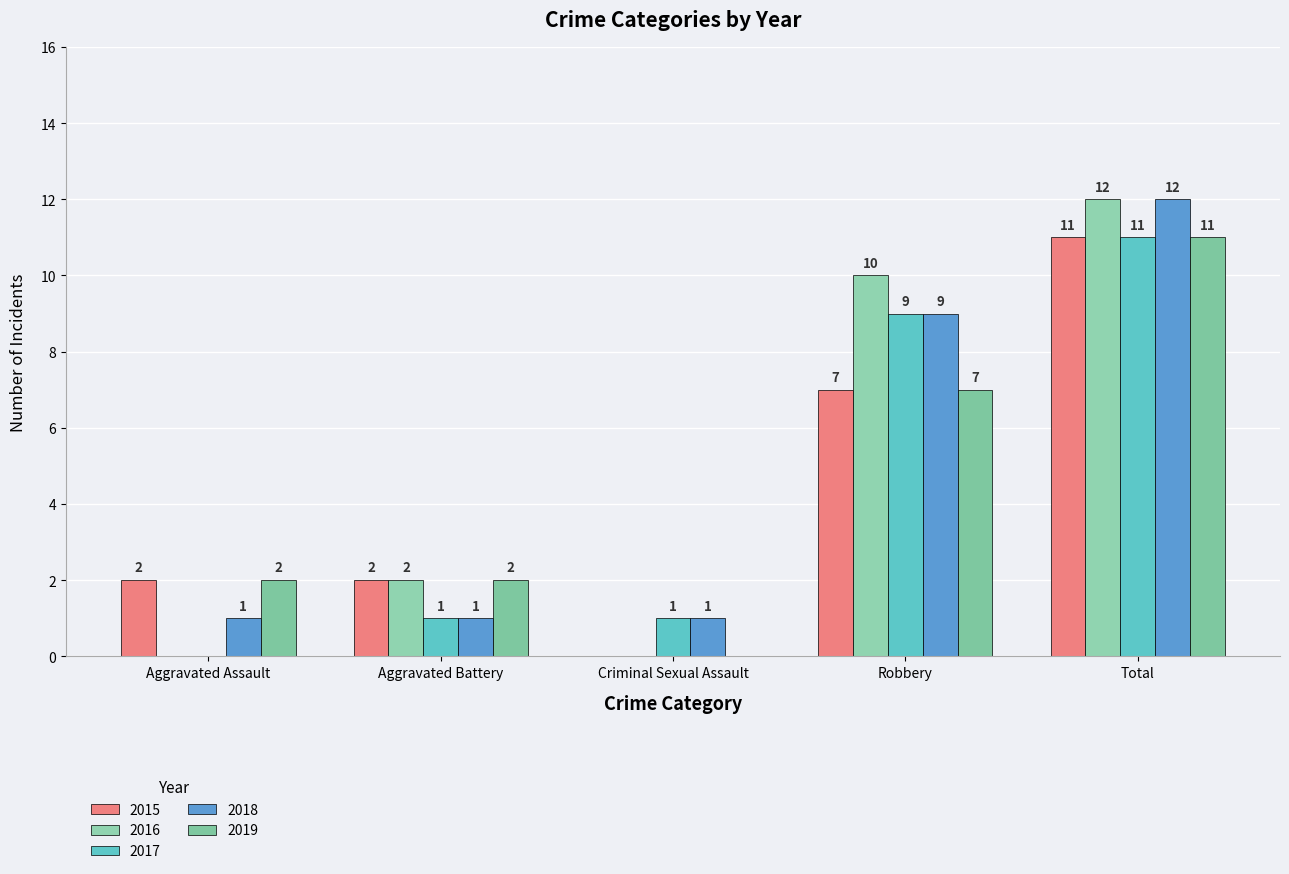

Rank the series by their maximum value, from highest to lowest.

2016, 2018, 2015, 2017, 2019